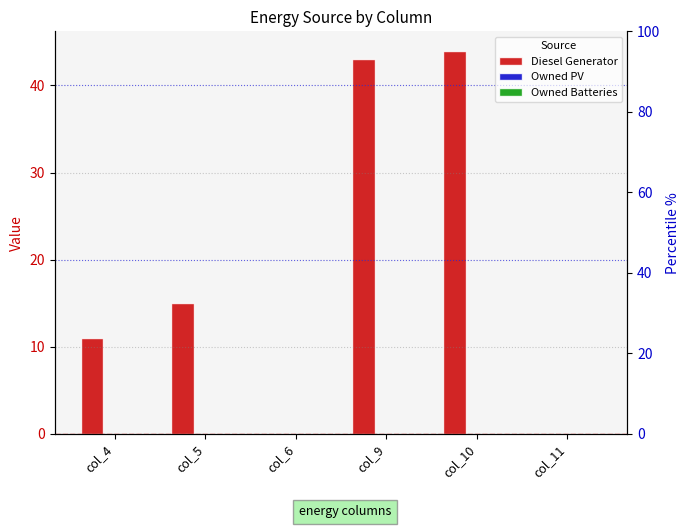

The Diesel Generator series shows 21 at col_11. True or false?

False